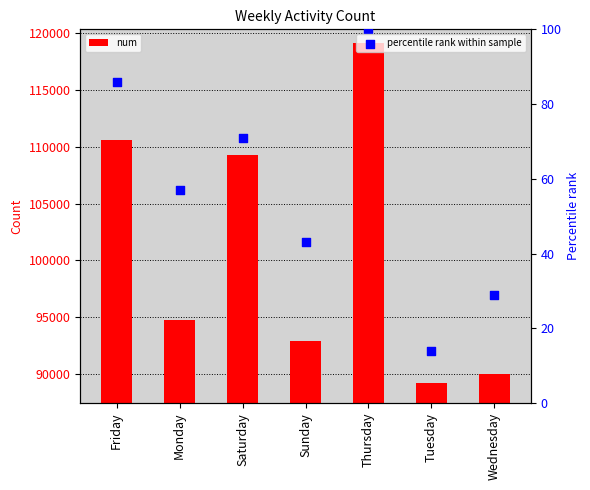

At which category is the sum across all series the highest?

Thursday